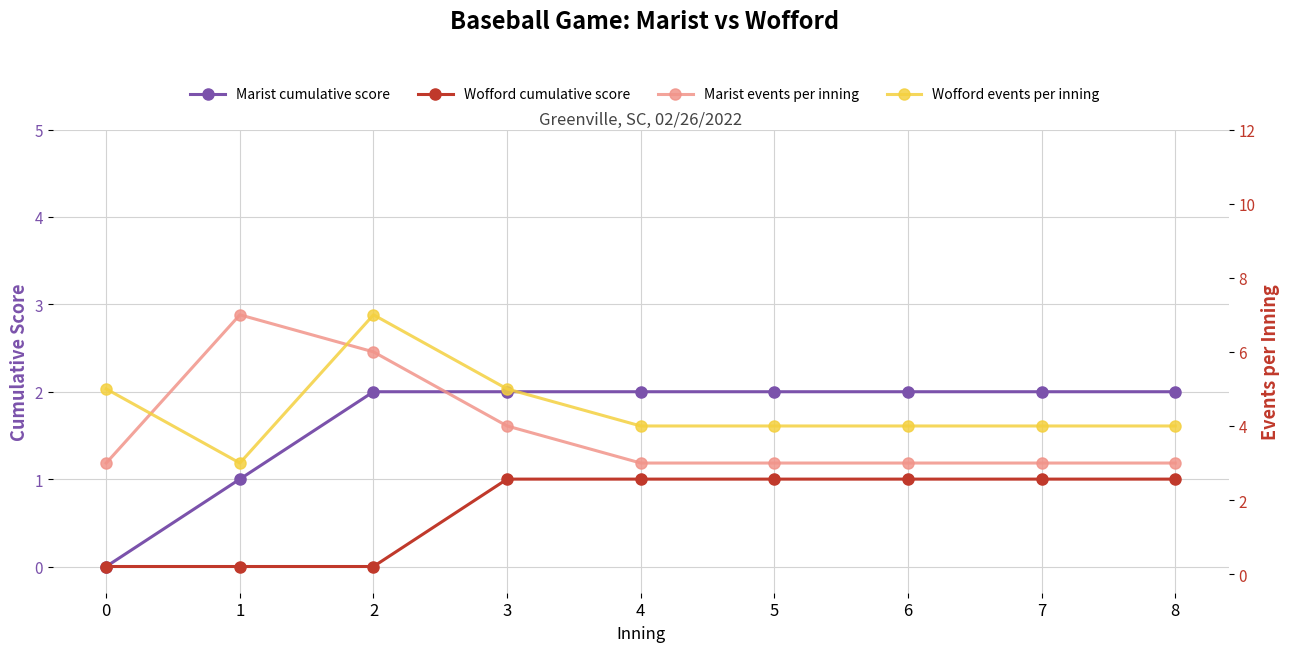

True or false: Marist events per inning has a value of 5 at 0.

False